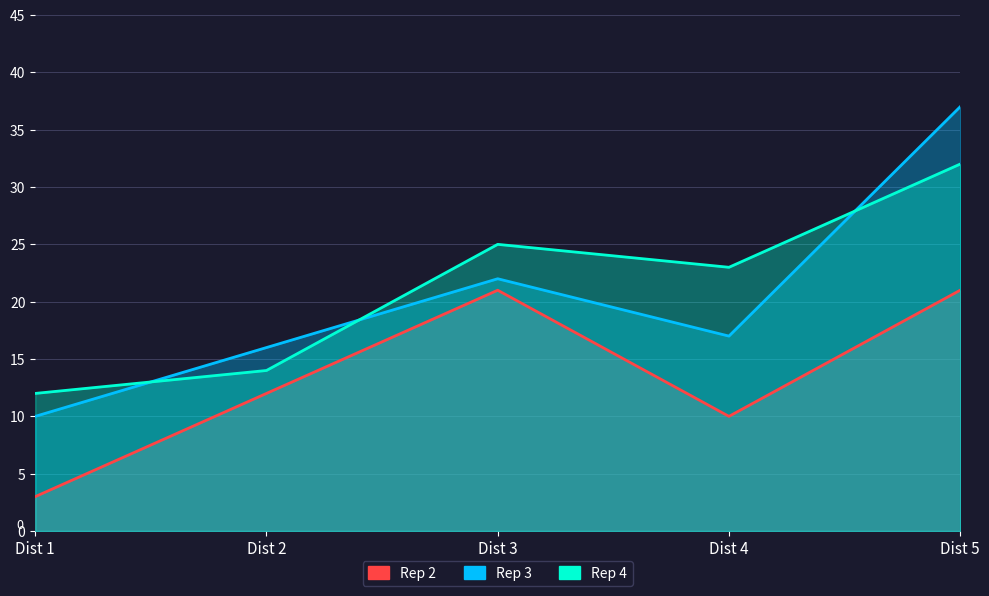

Does the chart have visible grid lines?

Yes